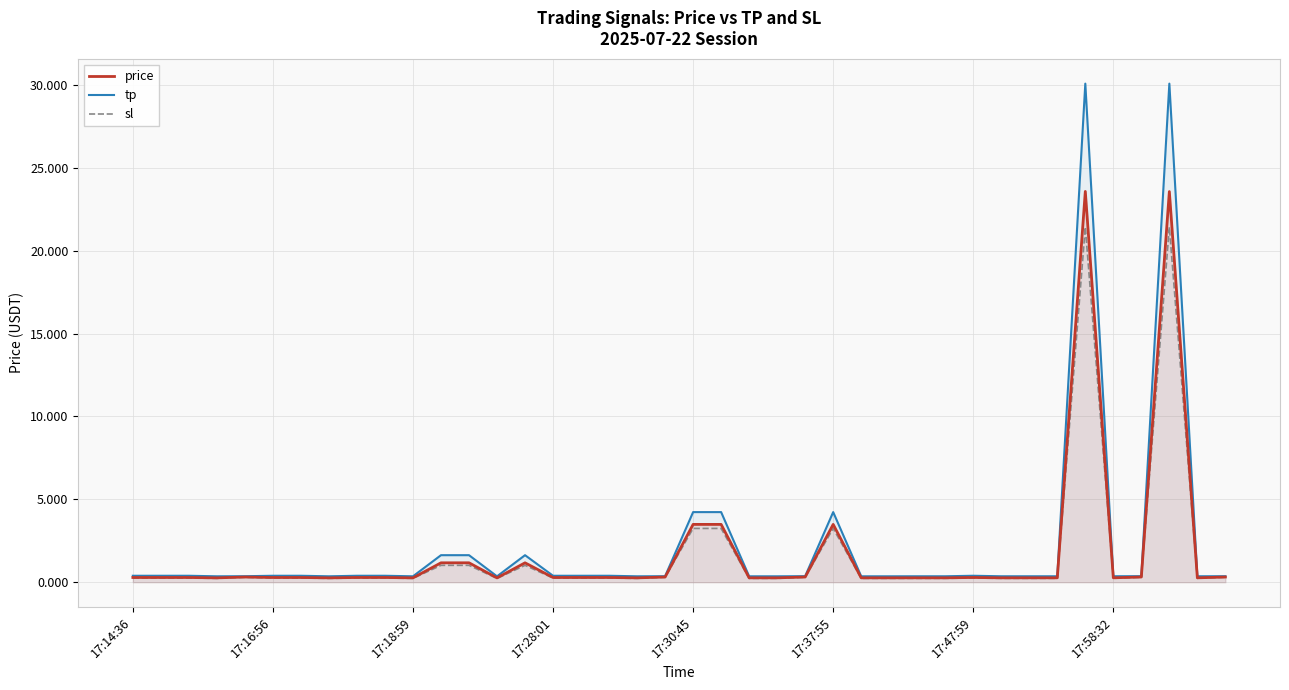

What is the difference between the second highest and second lowest values in the price series?

23.3